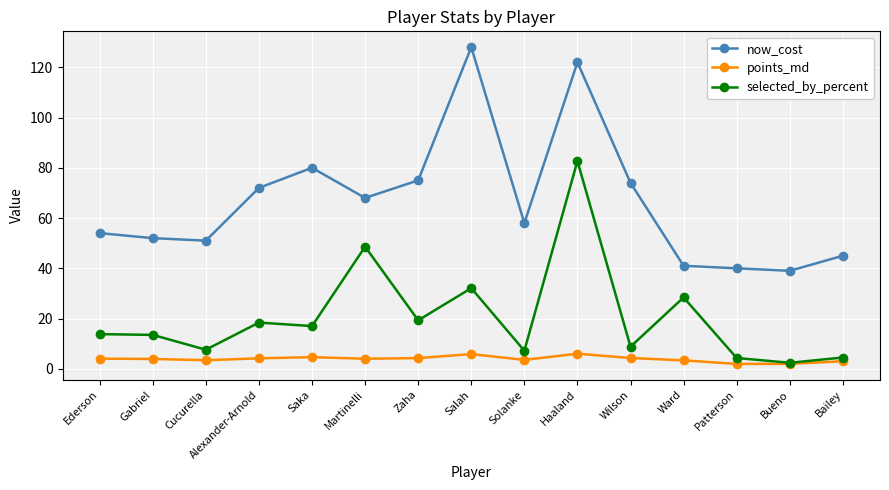

True or false: now_cost and selected_by_percent intersect in this chart.

False